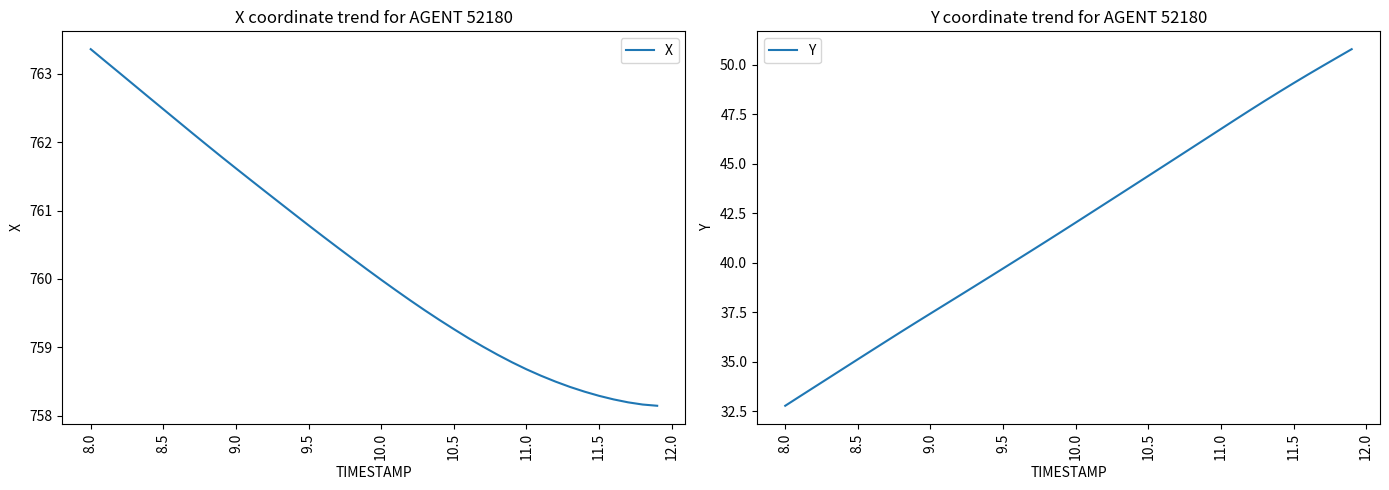

How many distinct data groups are displayed?

2